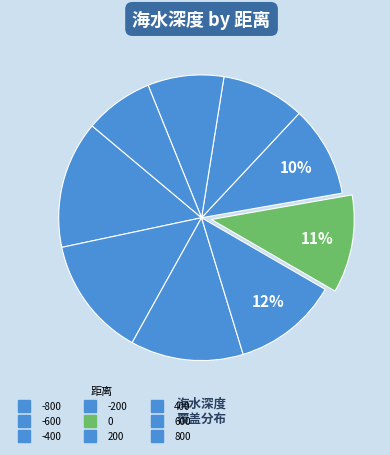

What percentage is the -400 slice, to the nearest percent?

13%